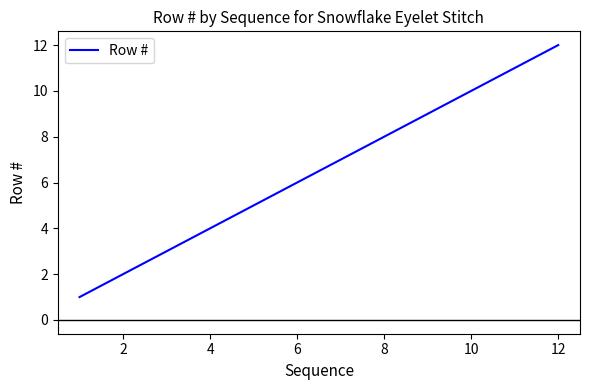

What is the maximum value shown in the chart?

12